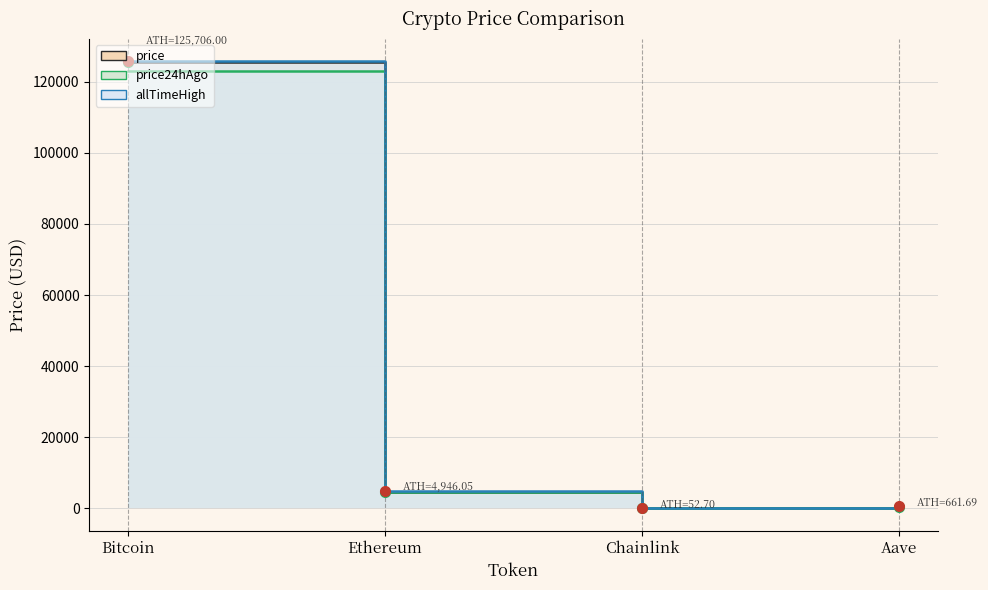

List the series in order of their overall mean, lowest first.

price24hAgo, price, allTimeHigh